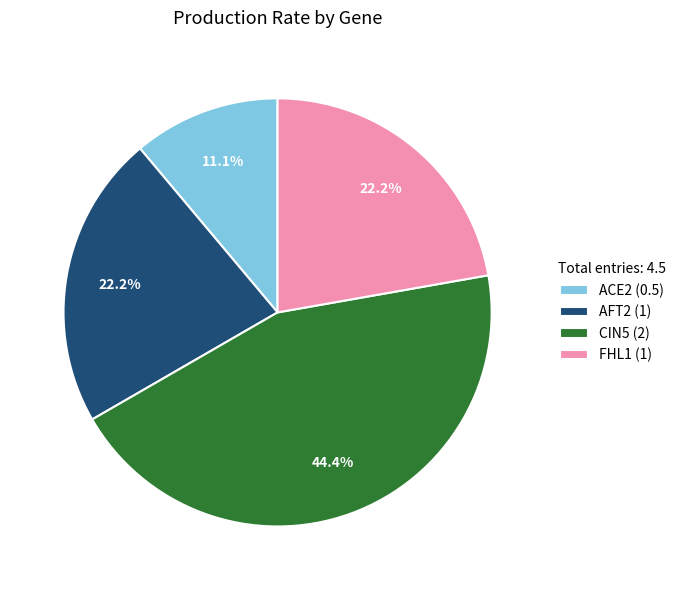

Is there any slice that represents more than half of the pie?

No